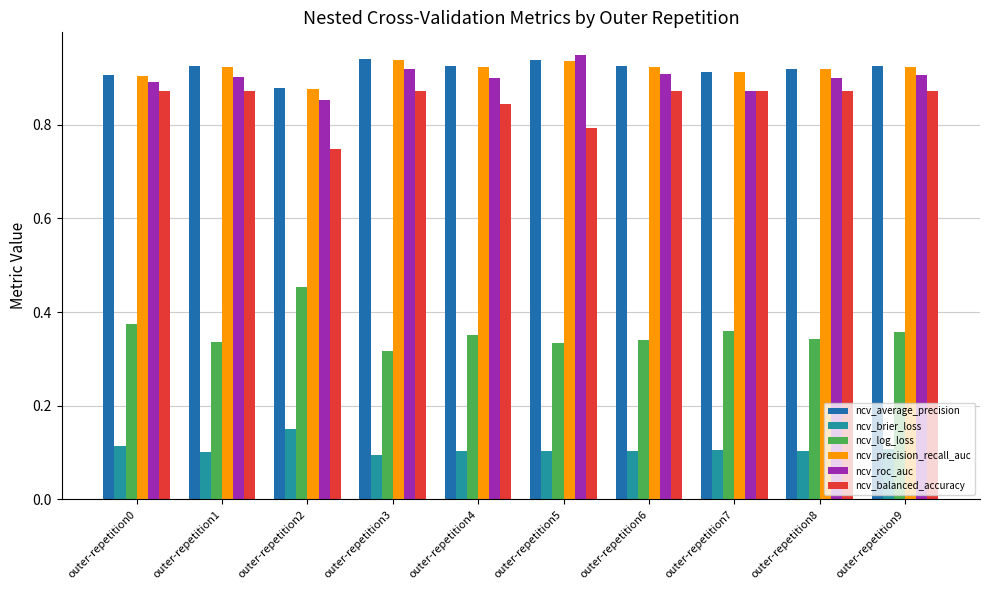

How many series are shown in this chart?

6